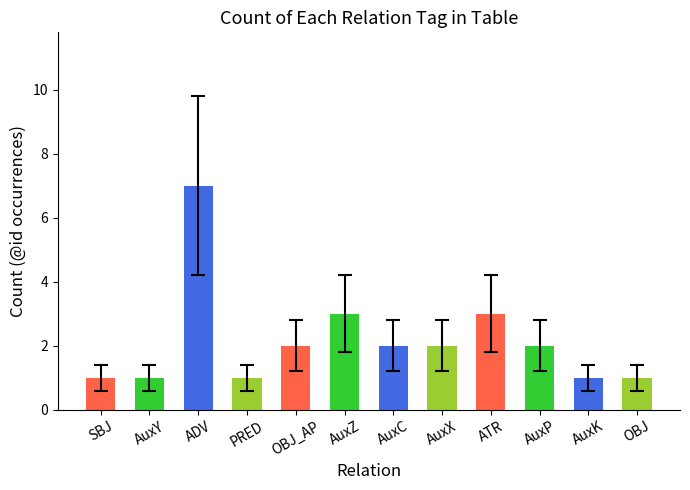

How many series are shown in this chart?

1